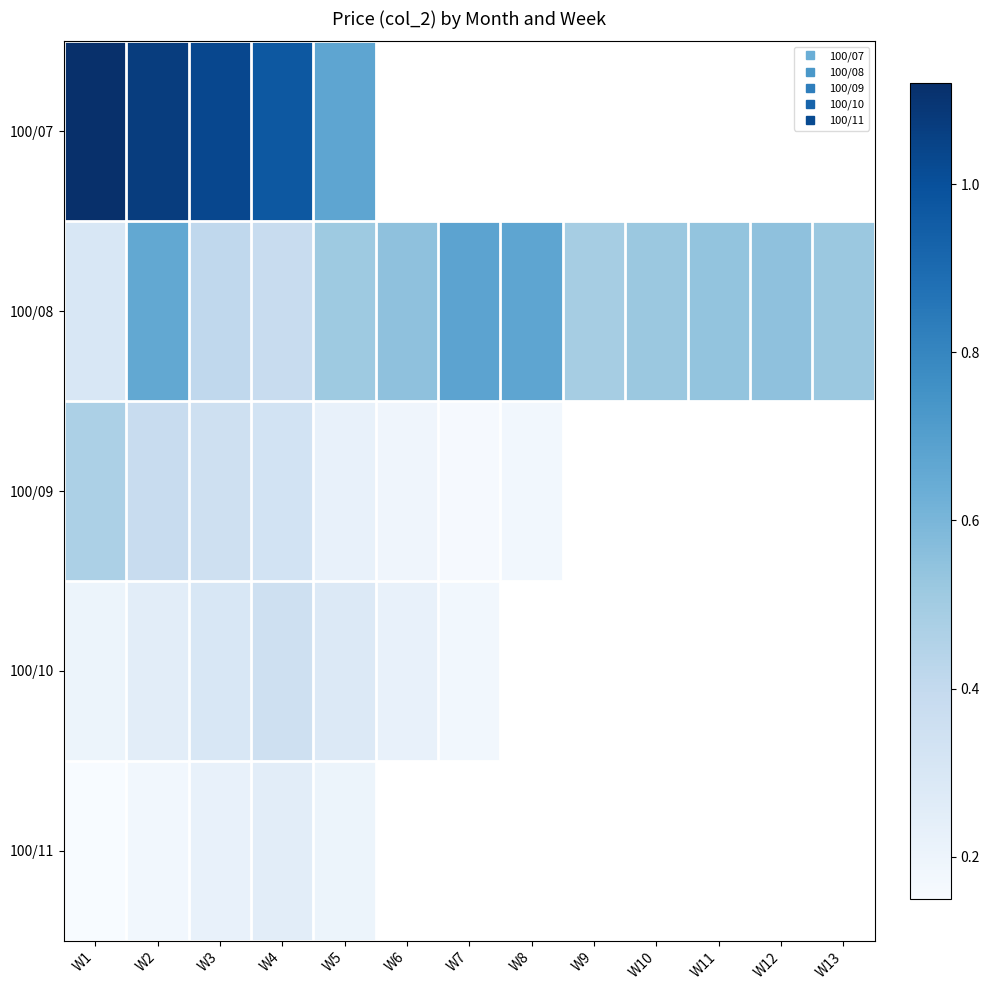

List the series in order of their overall mean, highest first.

100/07, 100/08, 100/09, 100/10, 100/11